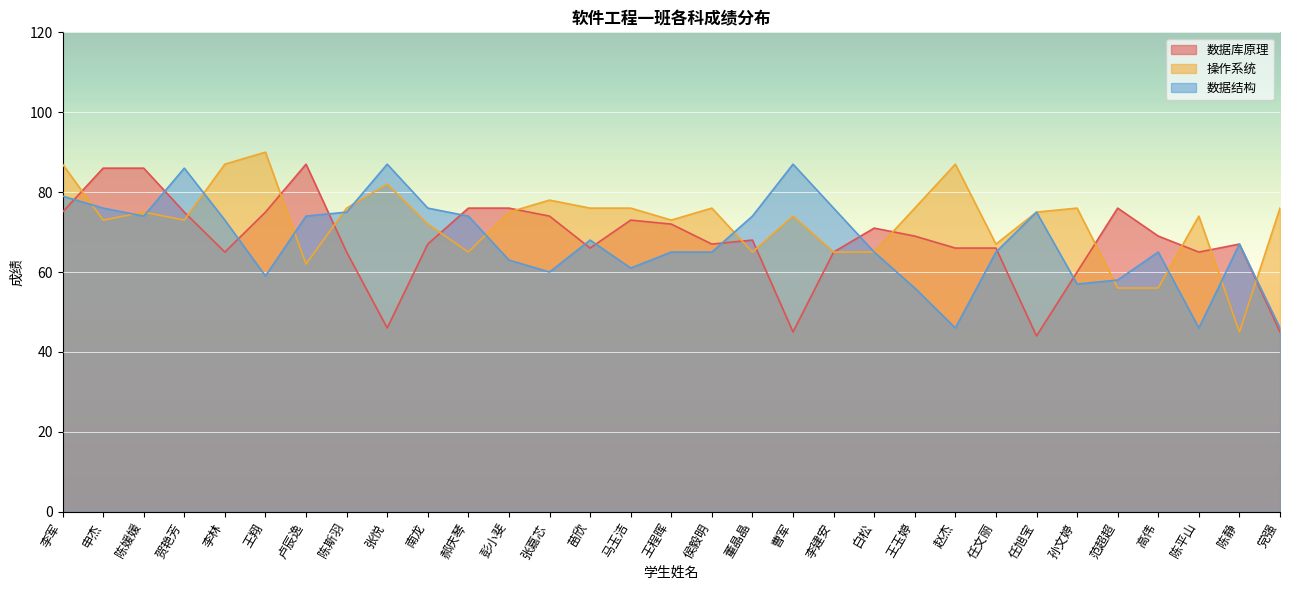

What is the difference between the 操作系统 values at 马玉洁 and 曹军?

2